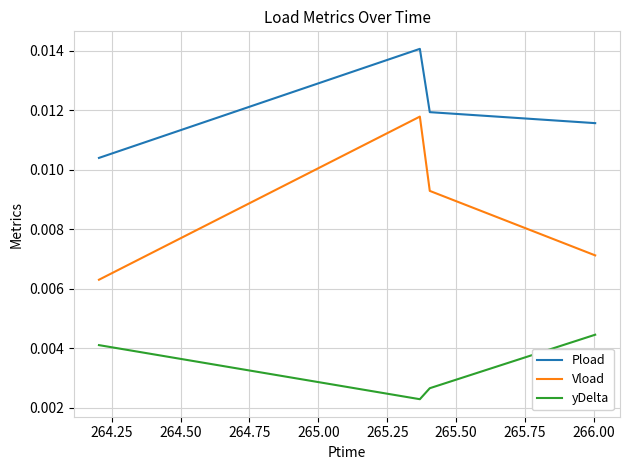

True or false: Vload and yDelta intersect in this chart.

False